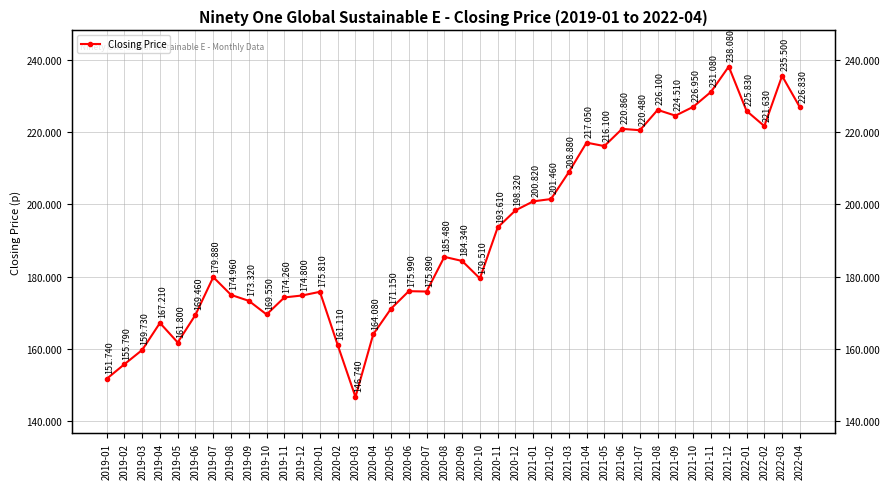

How many points are higher than both their immediate neighbors (excluding endpoints)?

10